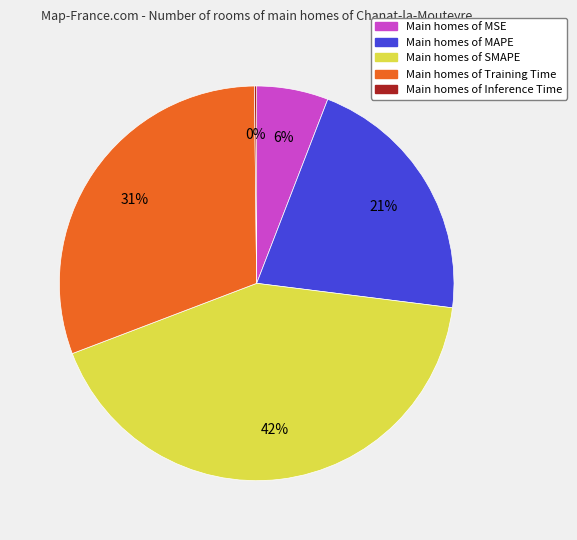

To the nearest percent, what is the difference between the largest and smallest slice percentages?

42%